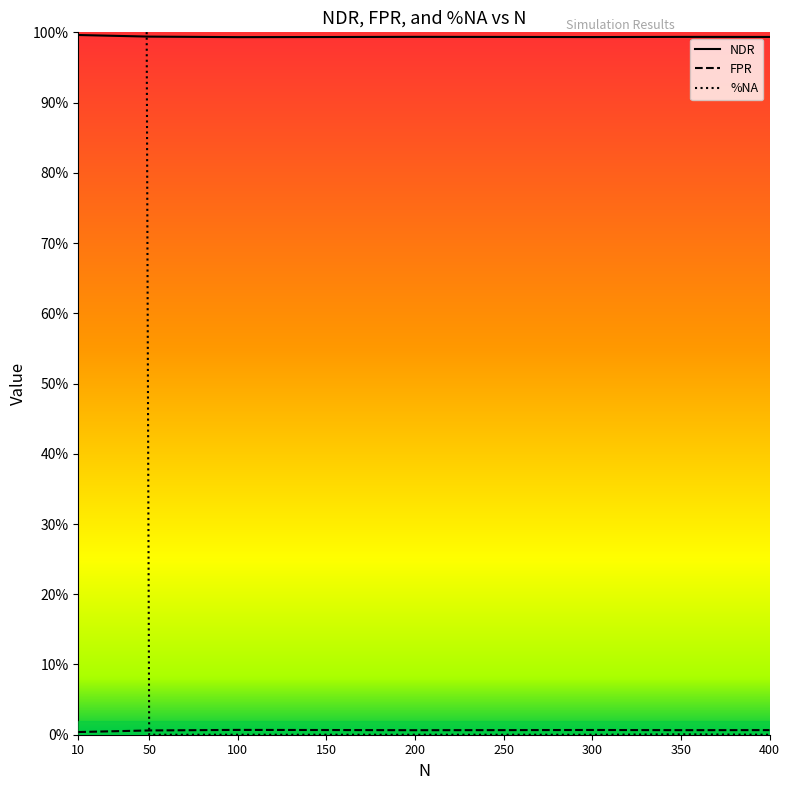

Which has a higher value, 250 or 400?

250